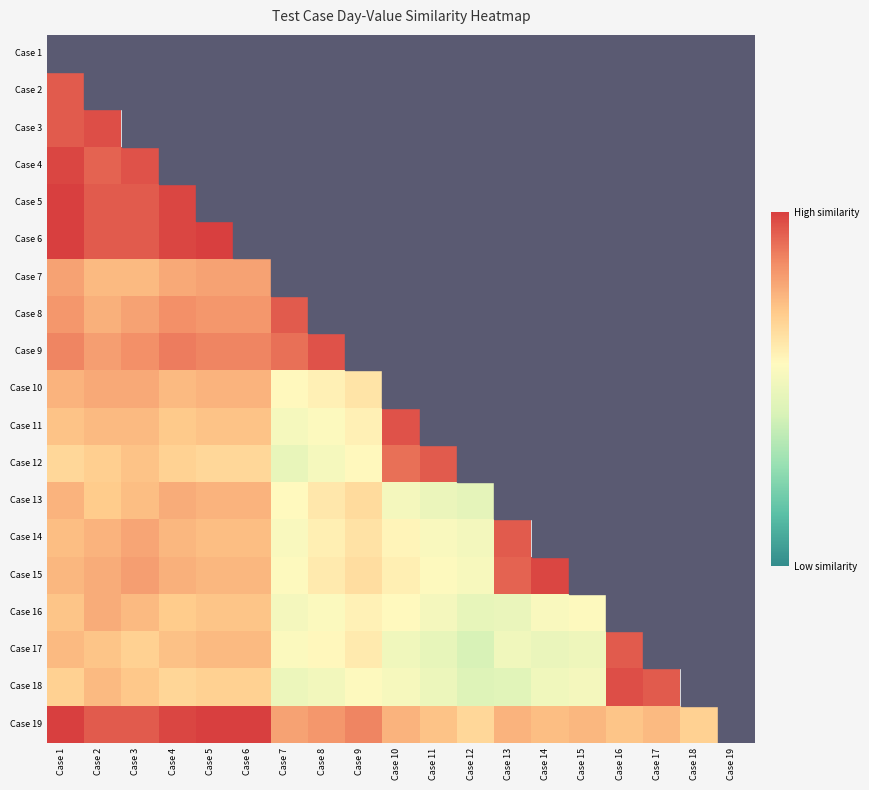

Is the value of Case 12 at Case 9 greater than the value of Case 16 at Case 8?

Yes